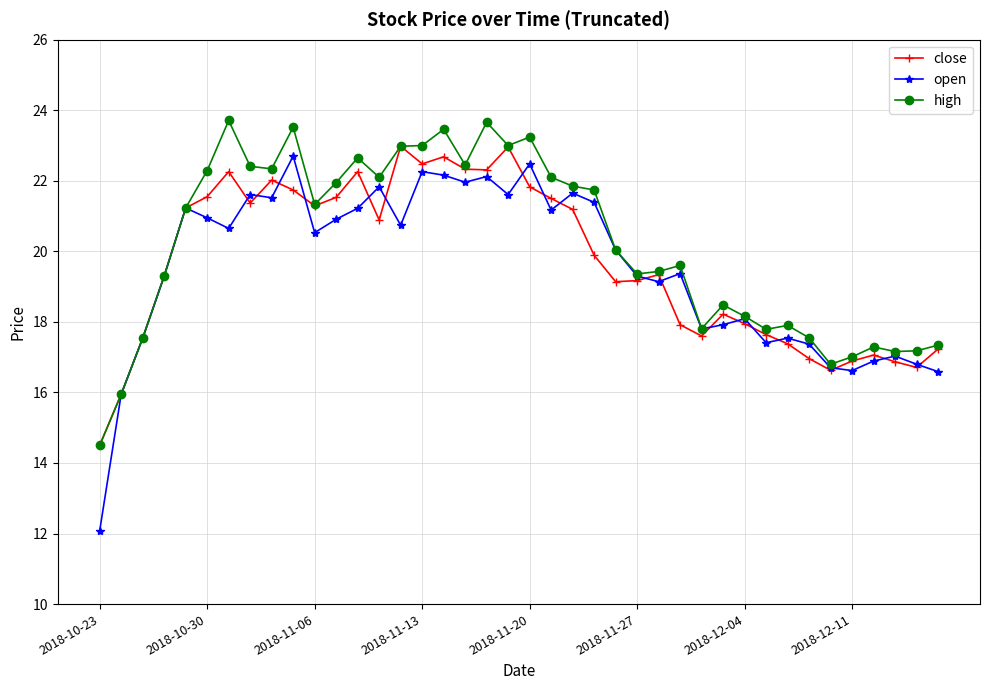

What is the value of the close point at the 33rd from the left?

17.4